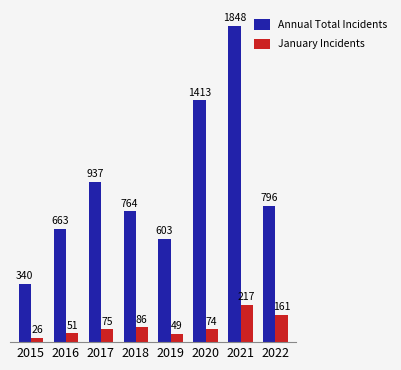

What is the sum of the January Incidents values at 2015 and 2016?

77